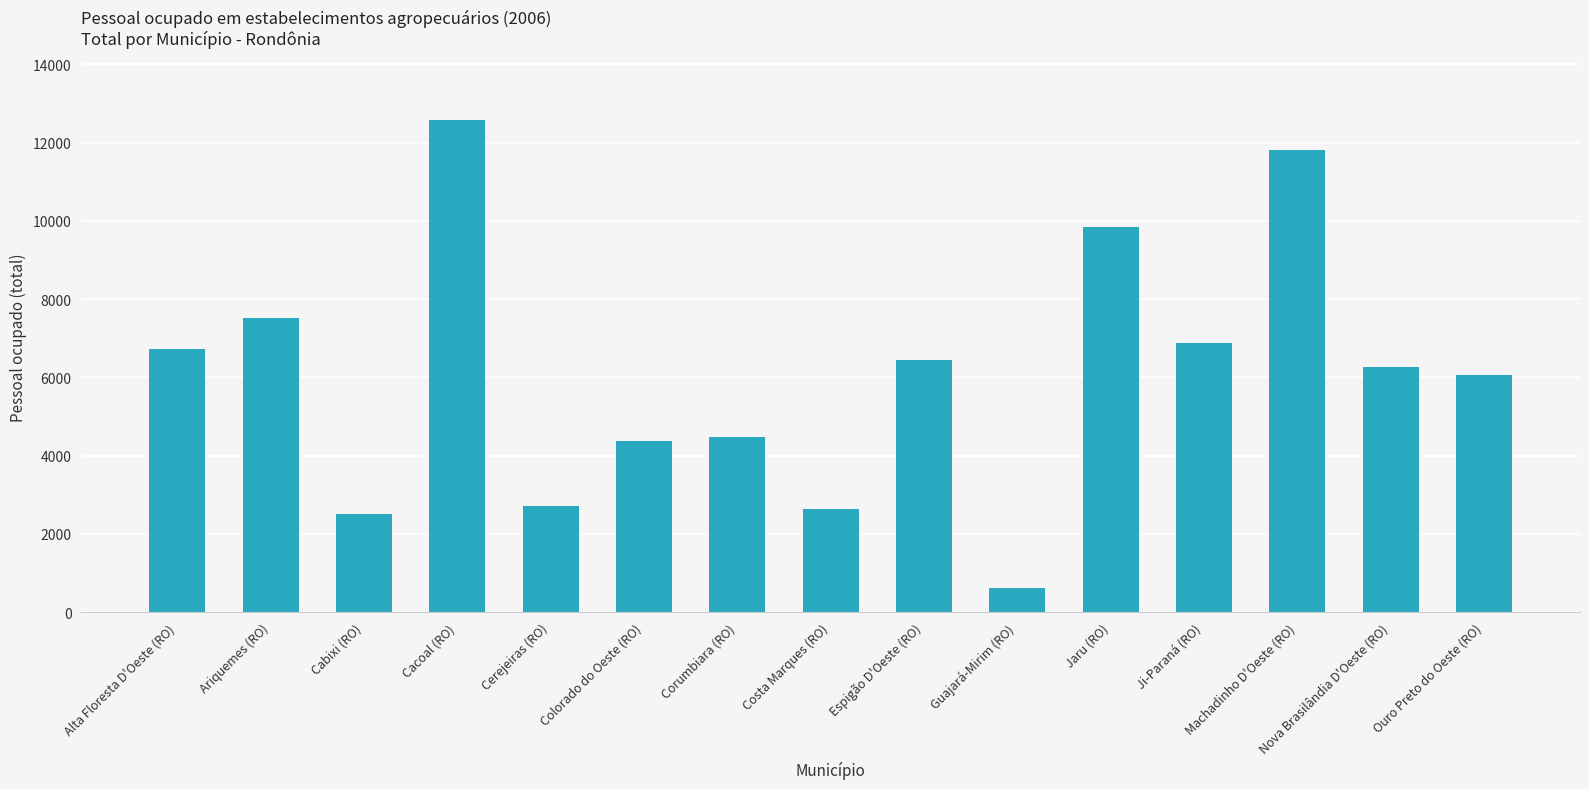

What is the label of the 15th bar from the right?

Alta Floresta D'Oeste (RO)